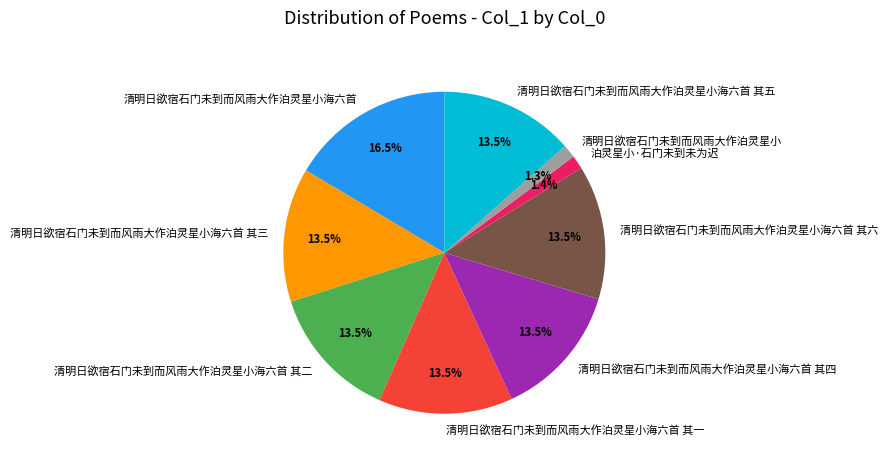

Combined, what portion of the pie is 清明日欲宿石门未到而风雨大作泊灵星小海六首 其二 and 清明日欲宿石门未到而风雨大作泊灵星小海六首 其四?

26.9%